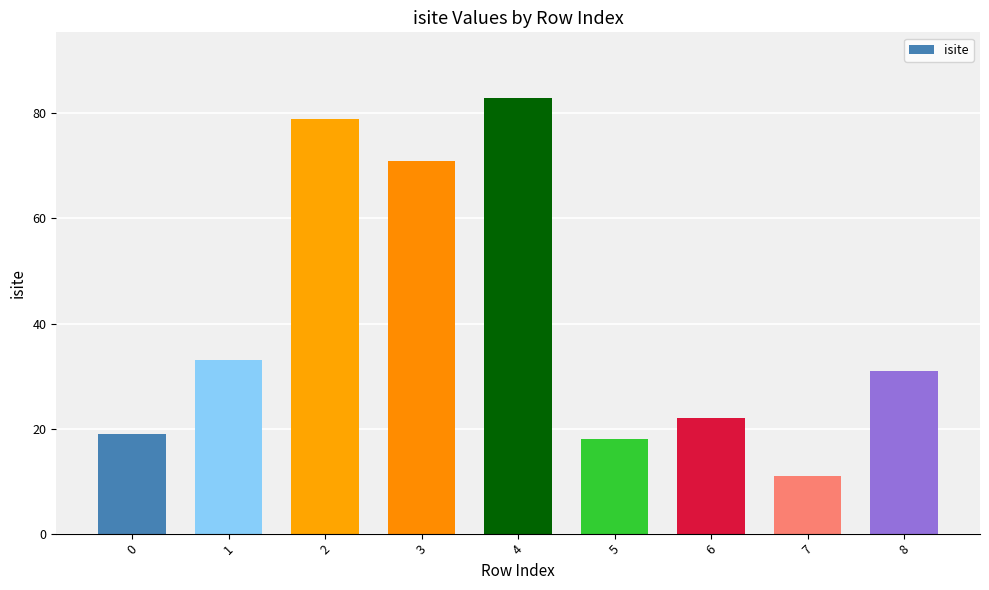

Which category has the highest value across all series?

4